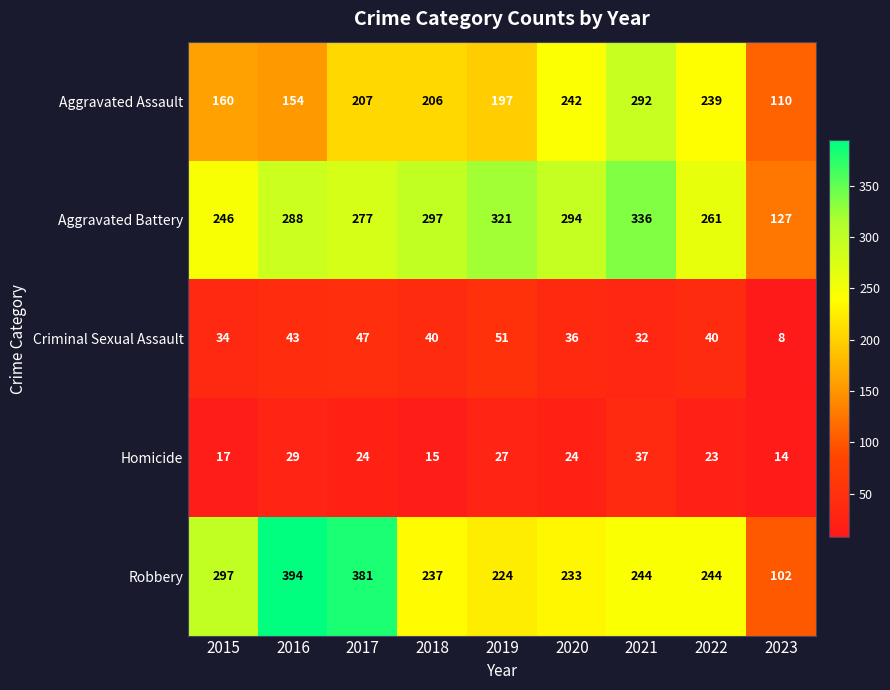

What is the greatest value displayed?

394